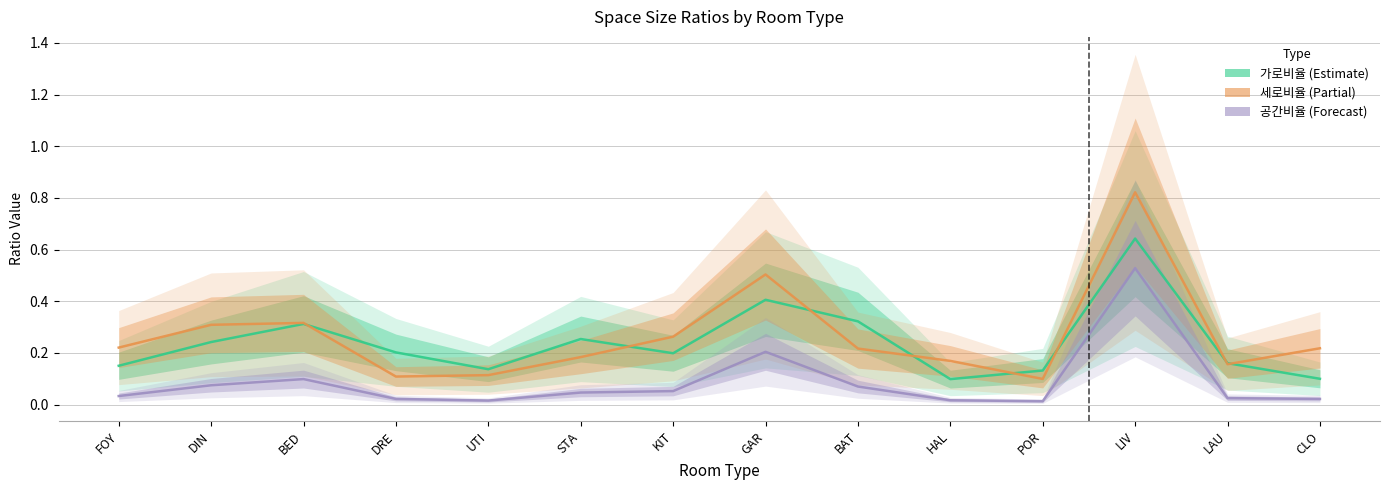

Does the chart display data point markers on the line(s)?

No